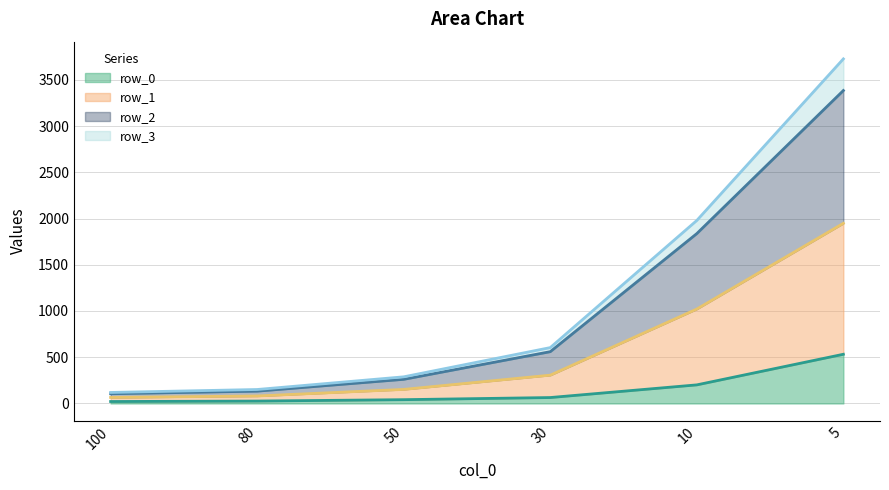

What is the minimum value for row_0_line?

21